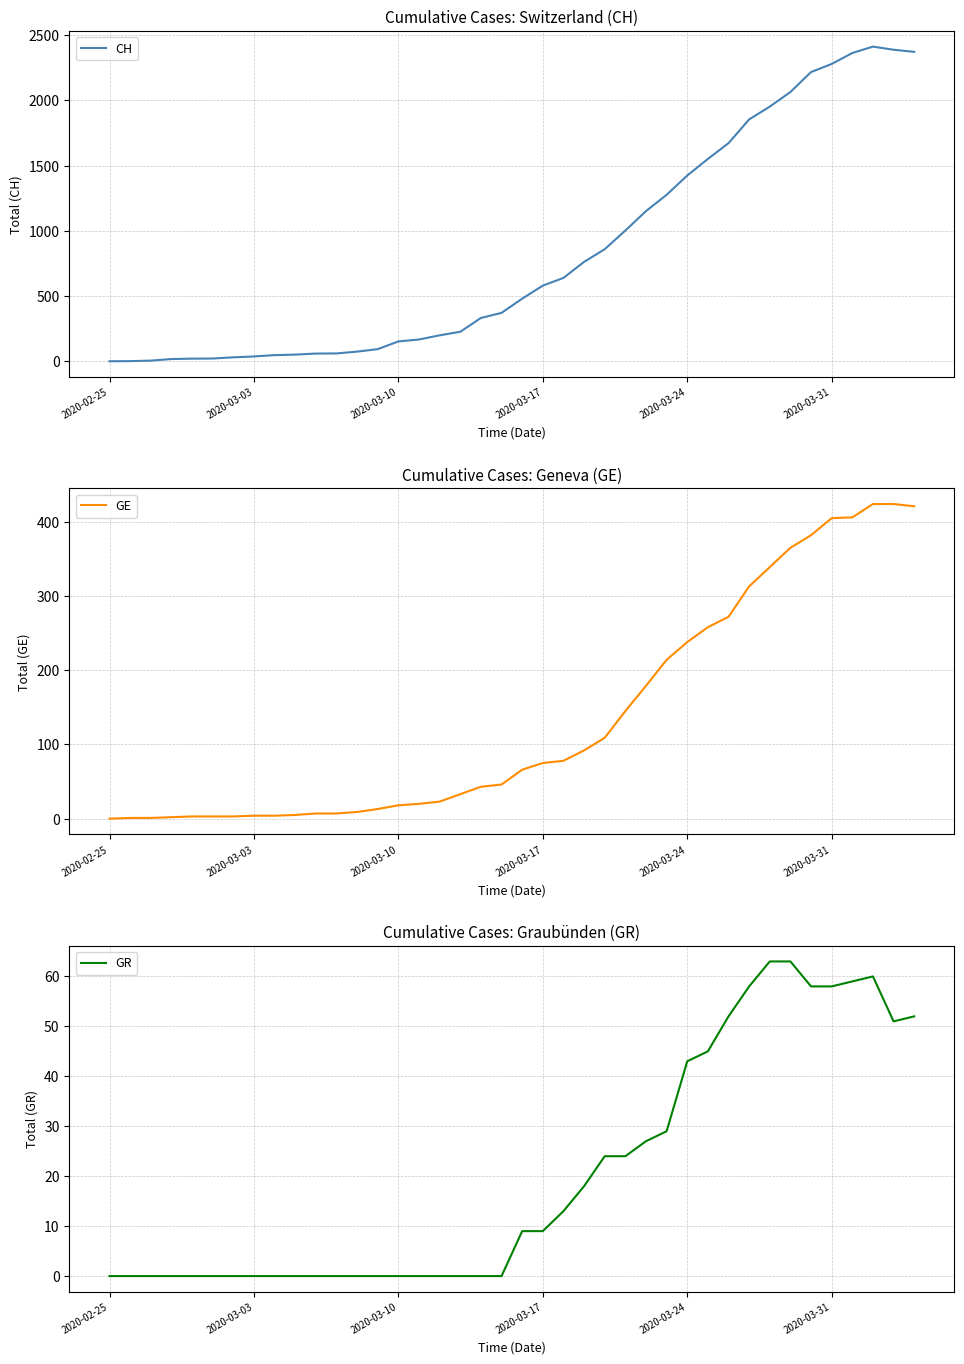

True or false: GE and CH cross at least once.

False